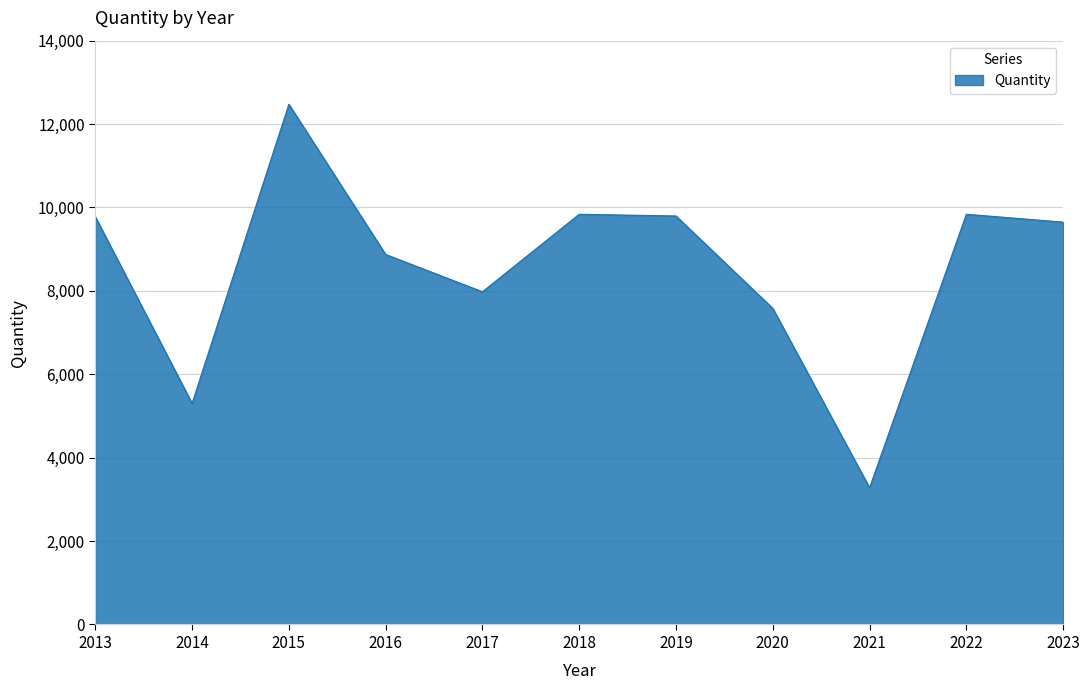

What is the change in value from 2015 to 2020?

-4895